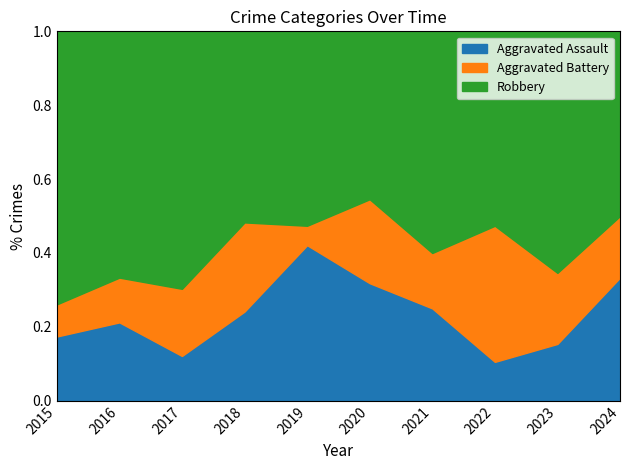

The value of Aggravated Assault at 2016 is 0.3. True or false?

False